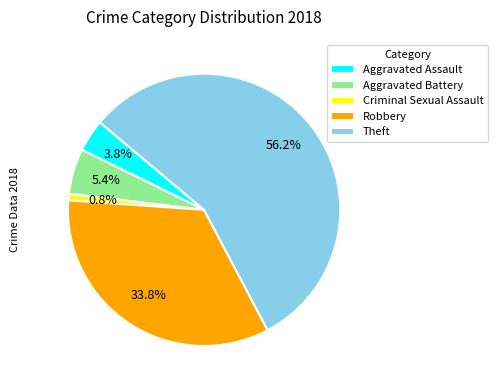

Which category has the smallest portion of the pie?

Criminal Sexual Assault